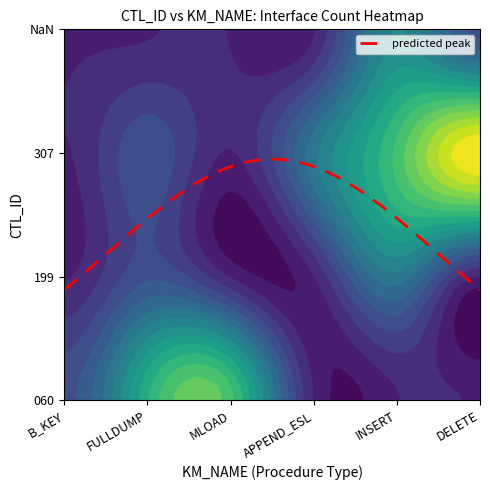

Which category has the lowest value in the 060 series?

B_KEY